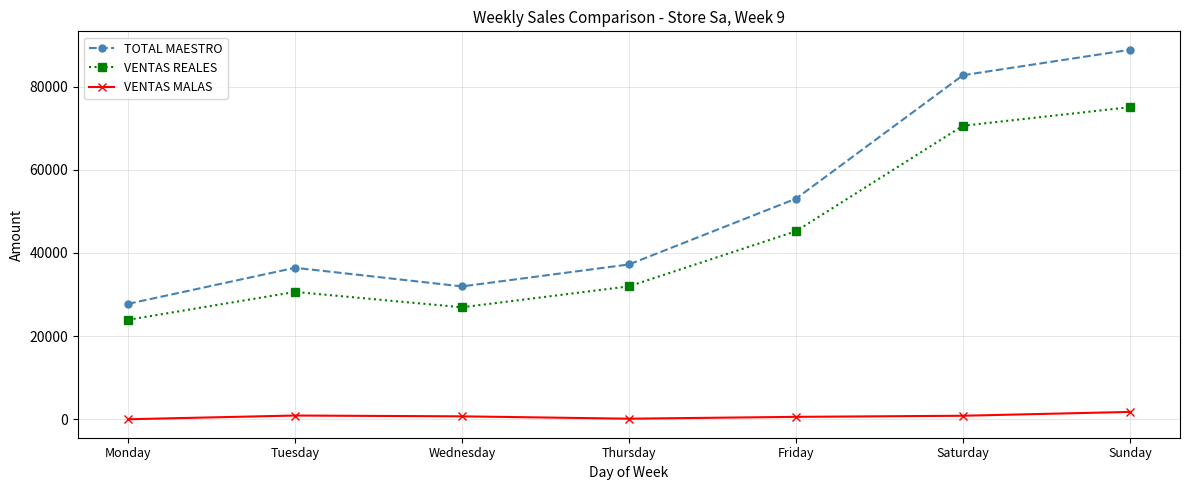

Is this an area chart (filled region under the line)?

No